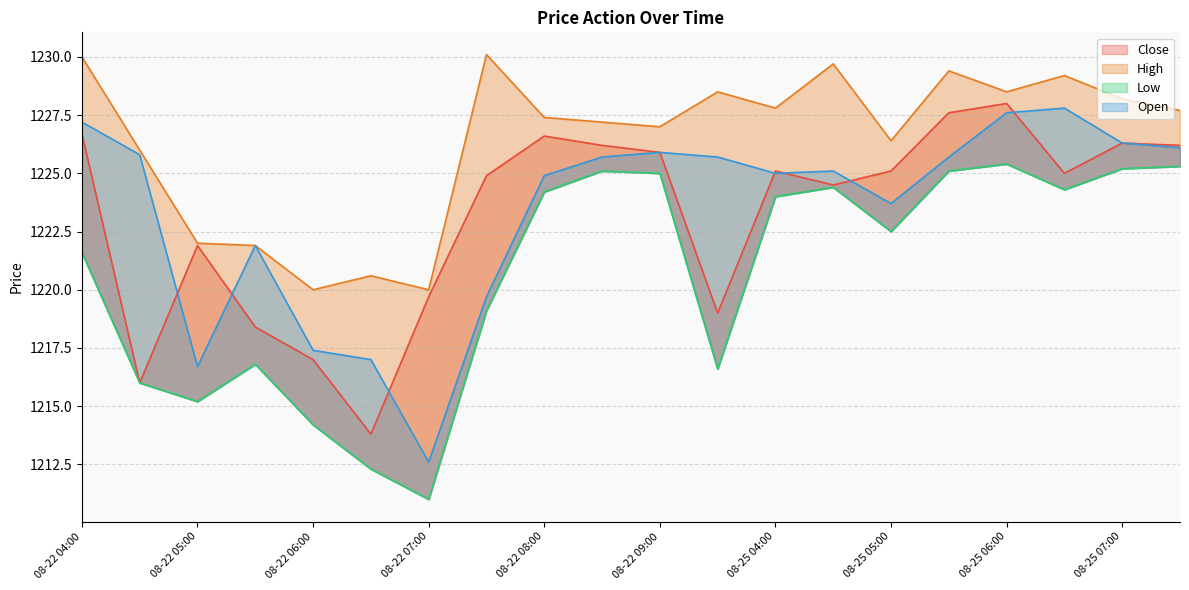

How many values in the Close series are below 1225?

9